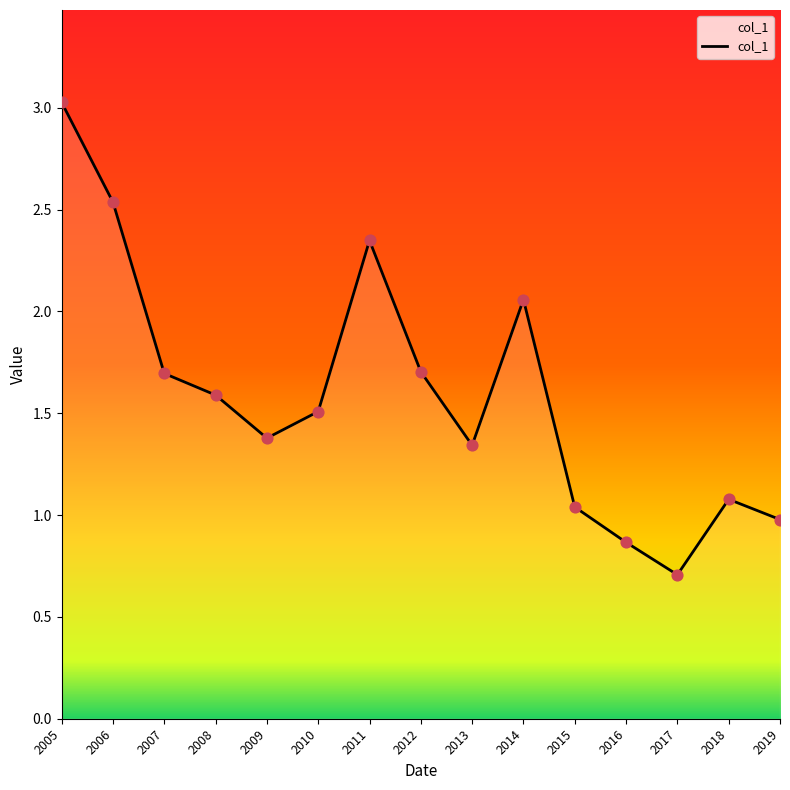

What is the ratio of the value at 2011 to the value at 2012?

1.4